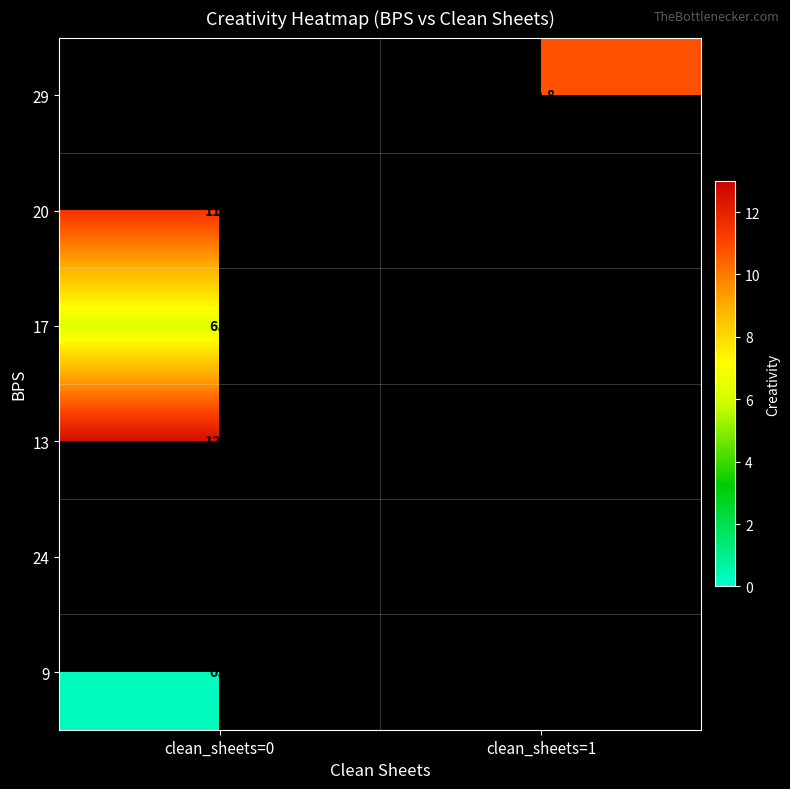

Is it true that 13 equals 12.6 at clean_sheets=0?

True